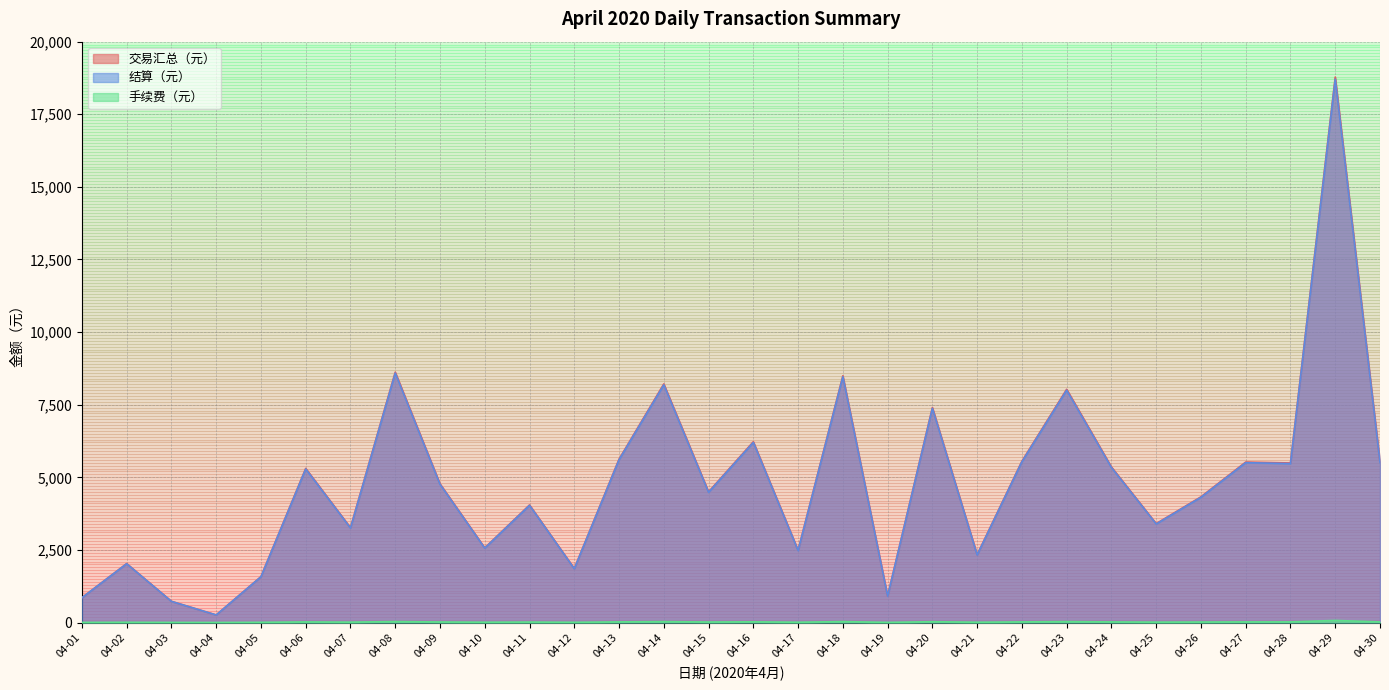

What is the sum of the 交易汇总（元） values at 04-19 and 04-20?

8313.0